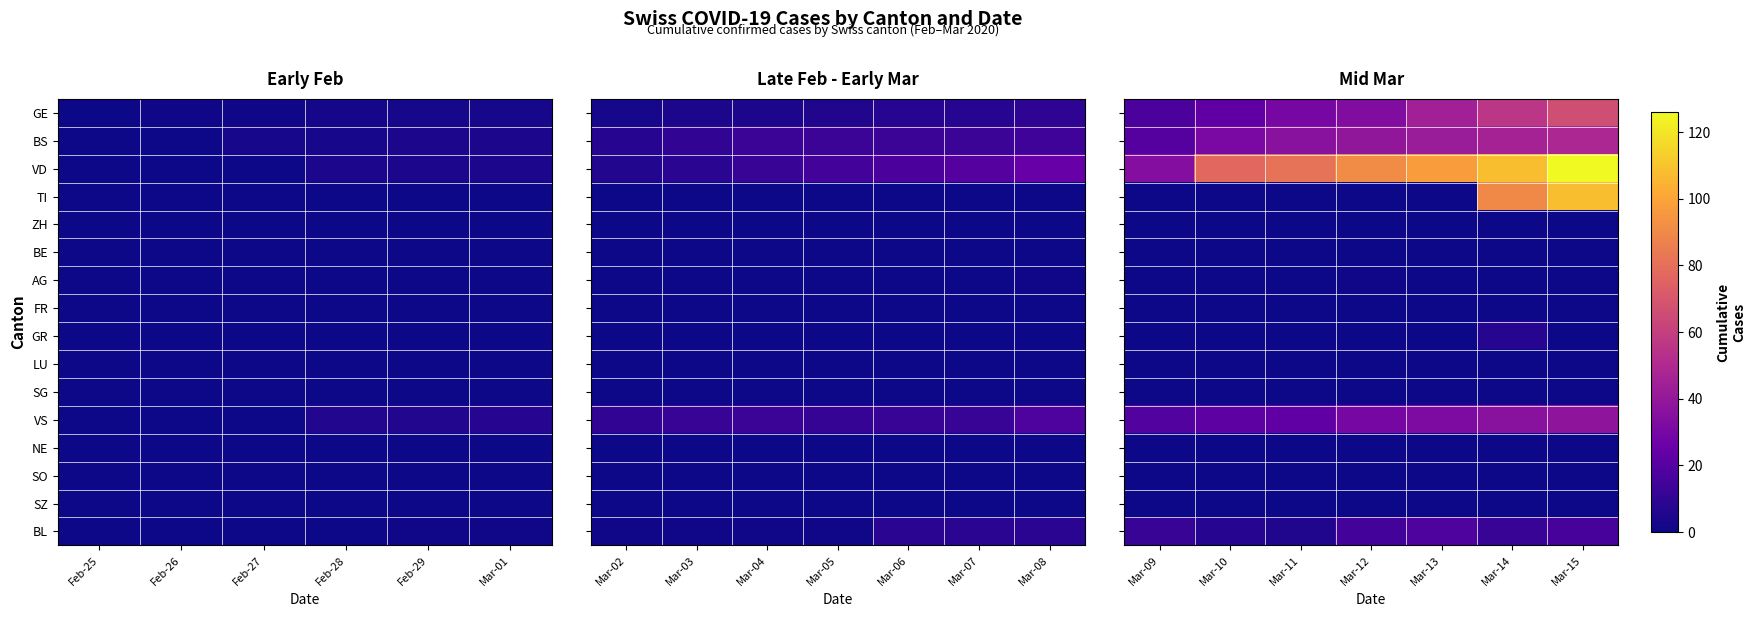

Between Mar-11 and Mar-14, which series saw the biggest shift?

TI